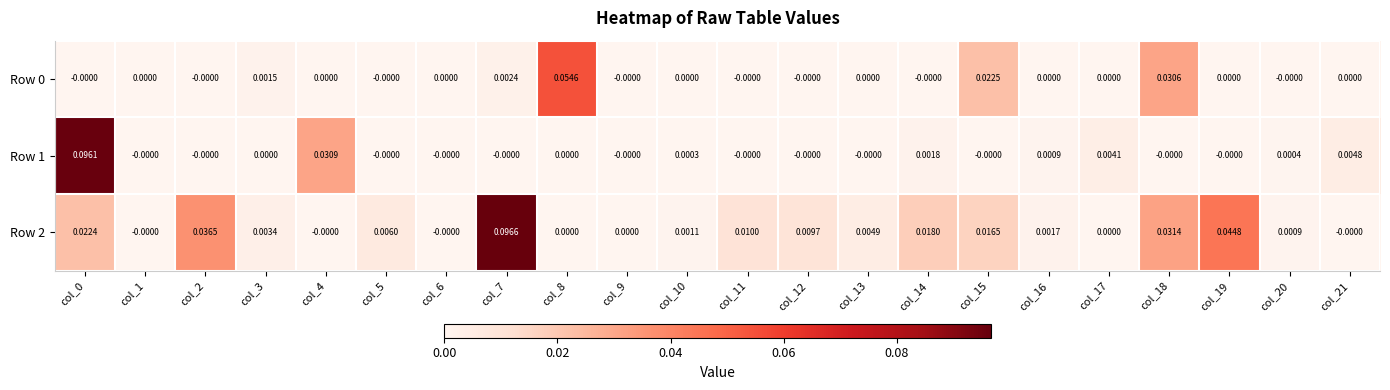

Is the value of Row 0 at col_15 greater than the value of Row 1 at col_5?

Yes